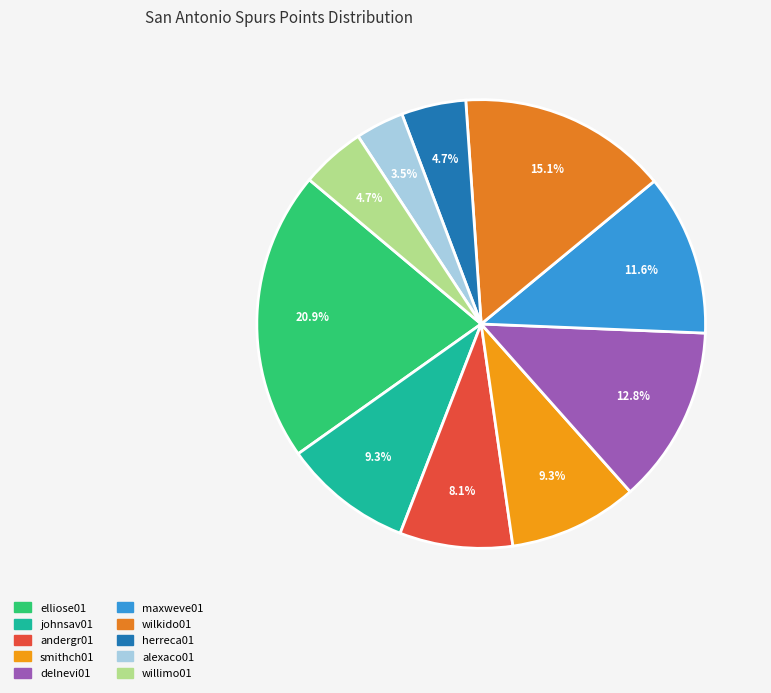

The maxweve01 slice represents 3% of the pie. True or false?

False